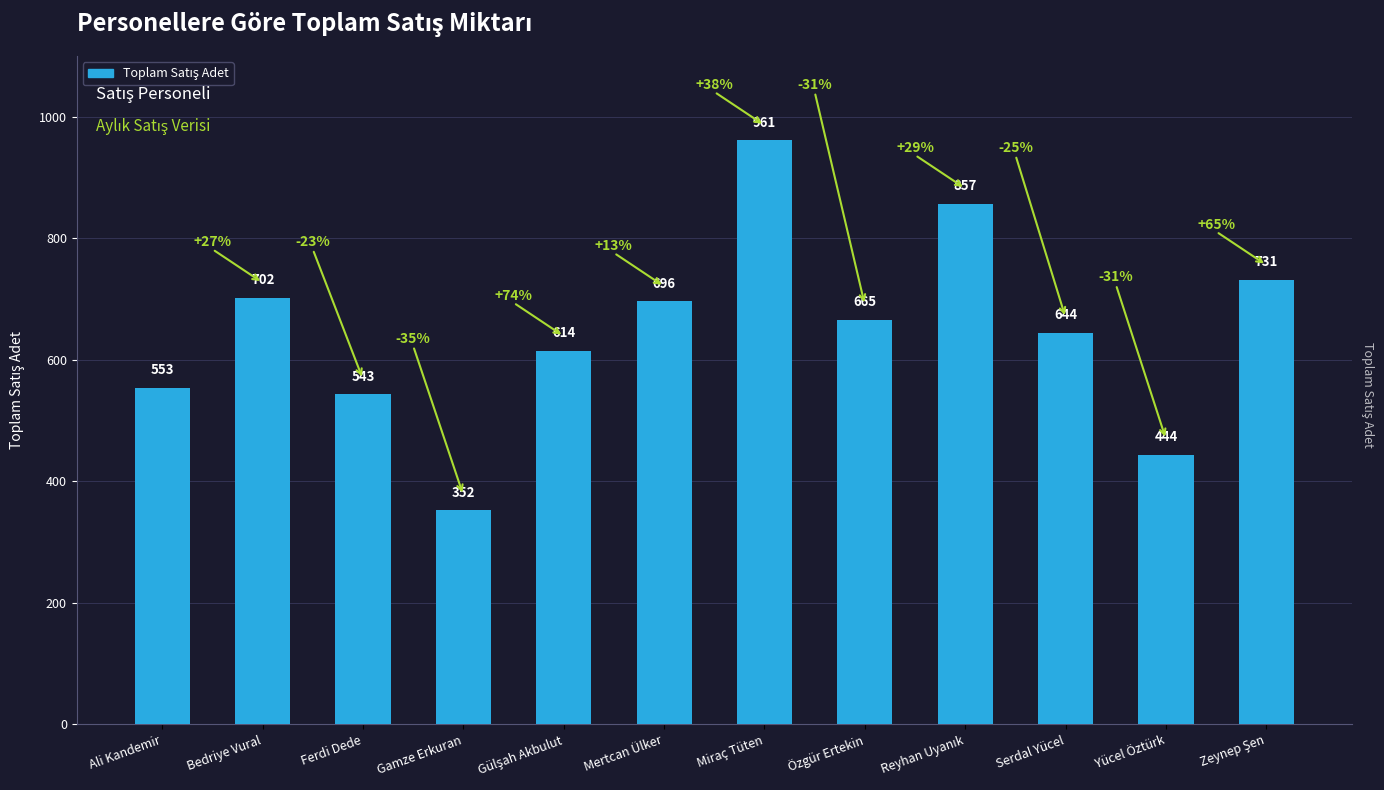

How many series are shown in this chart?

1